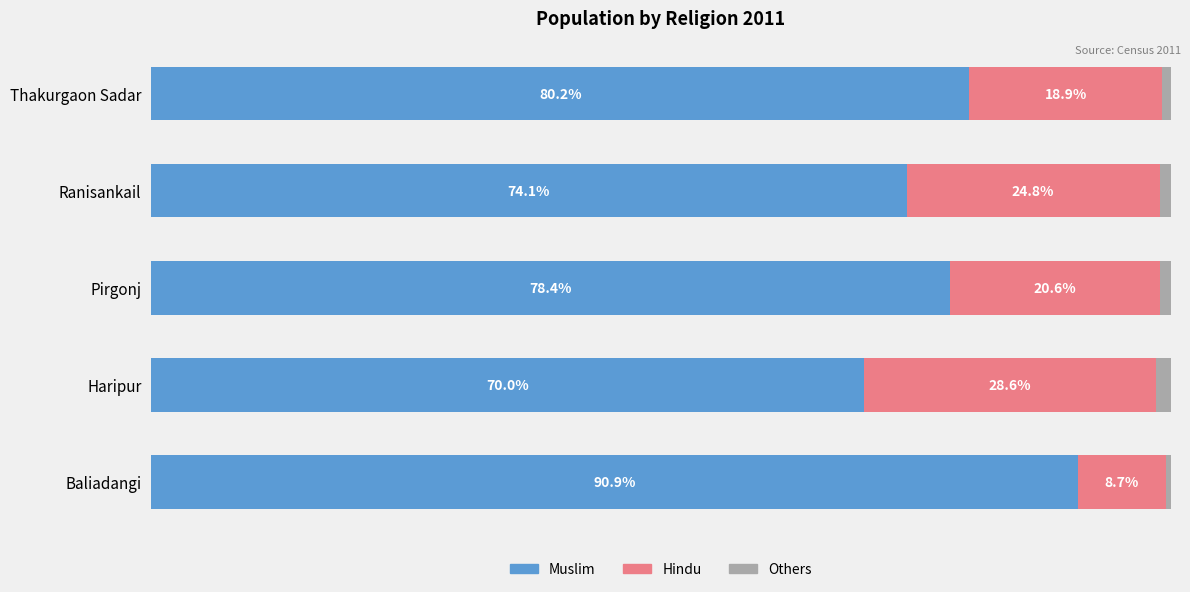

At which label does Muslim reach its minimum?

Haripur